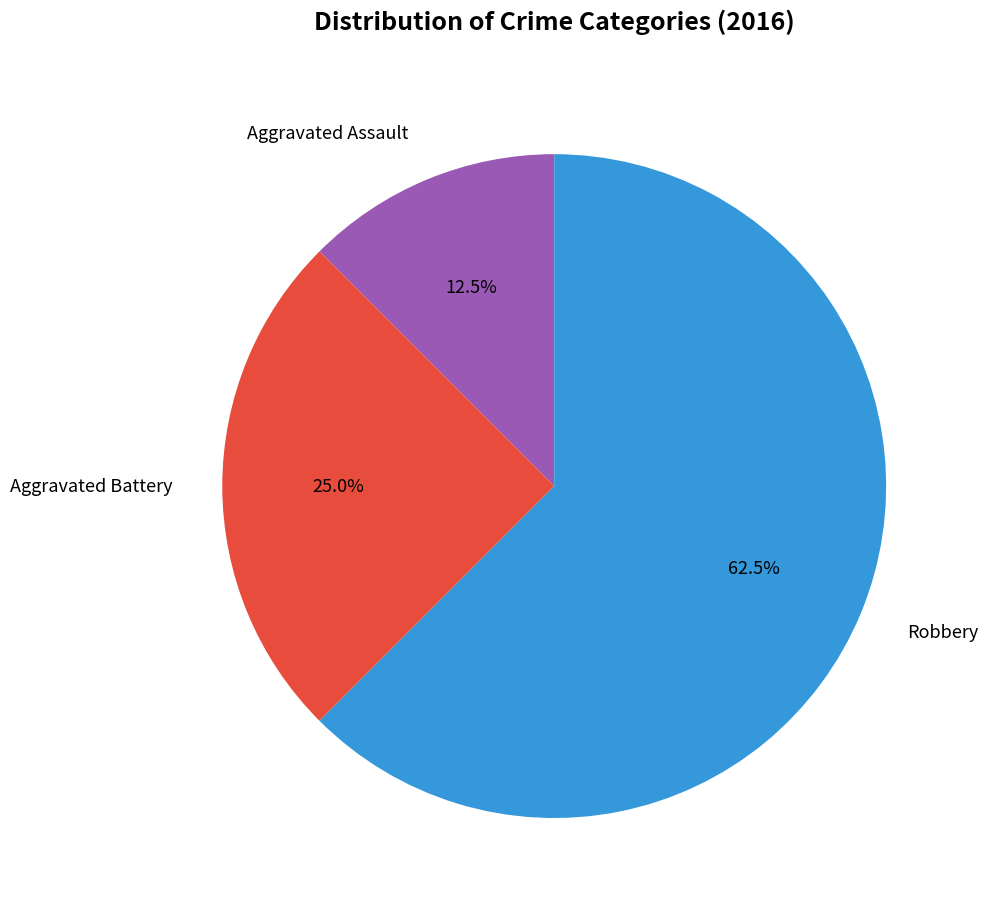

Is there a majority slice in this chart?

Yes